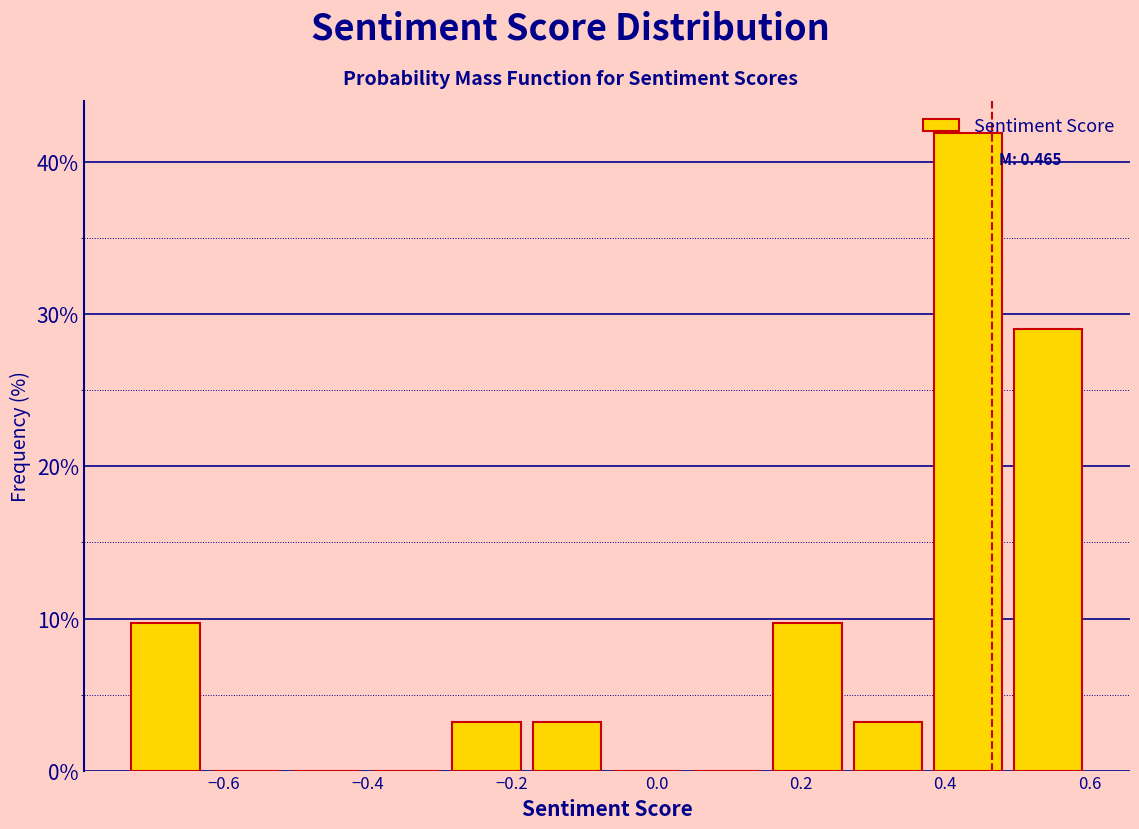

Over which range of the x-axis is the bar tallest?

0.38 to 0.48